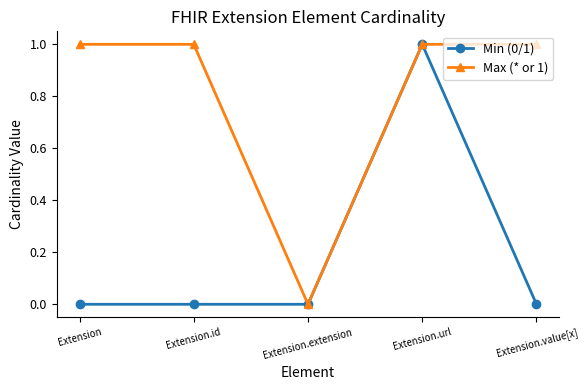

What are all the series names shown in the legend?

Min (0/1), Max (* or 1)